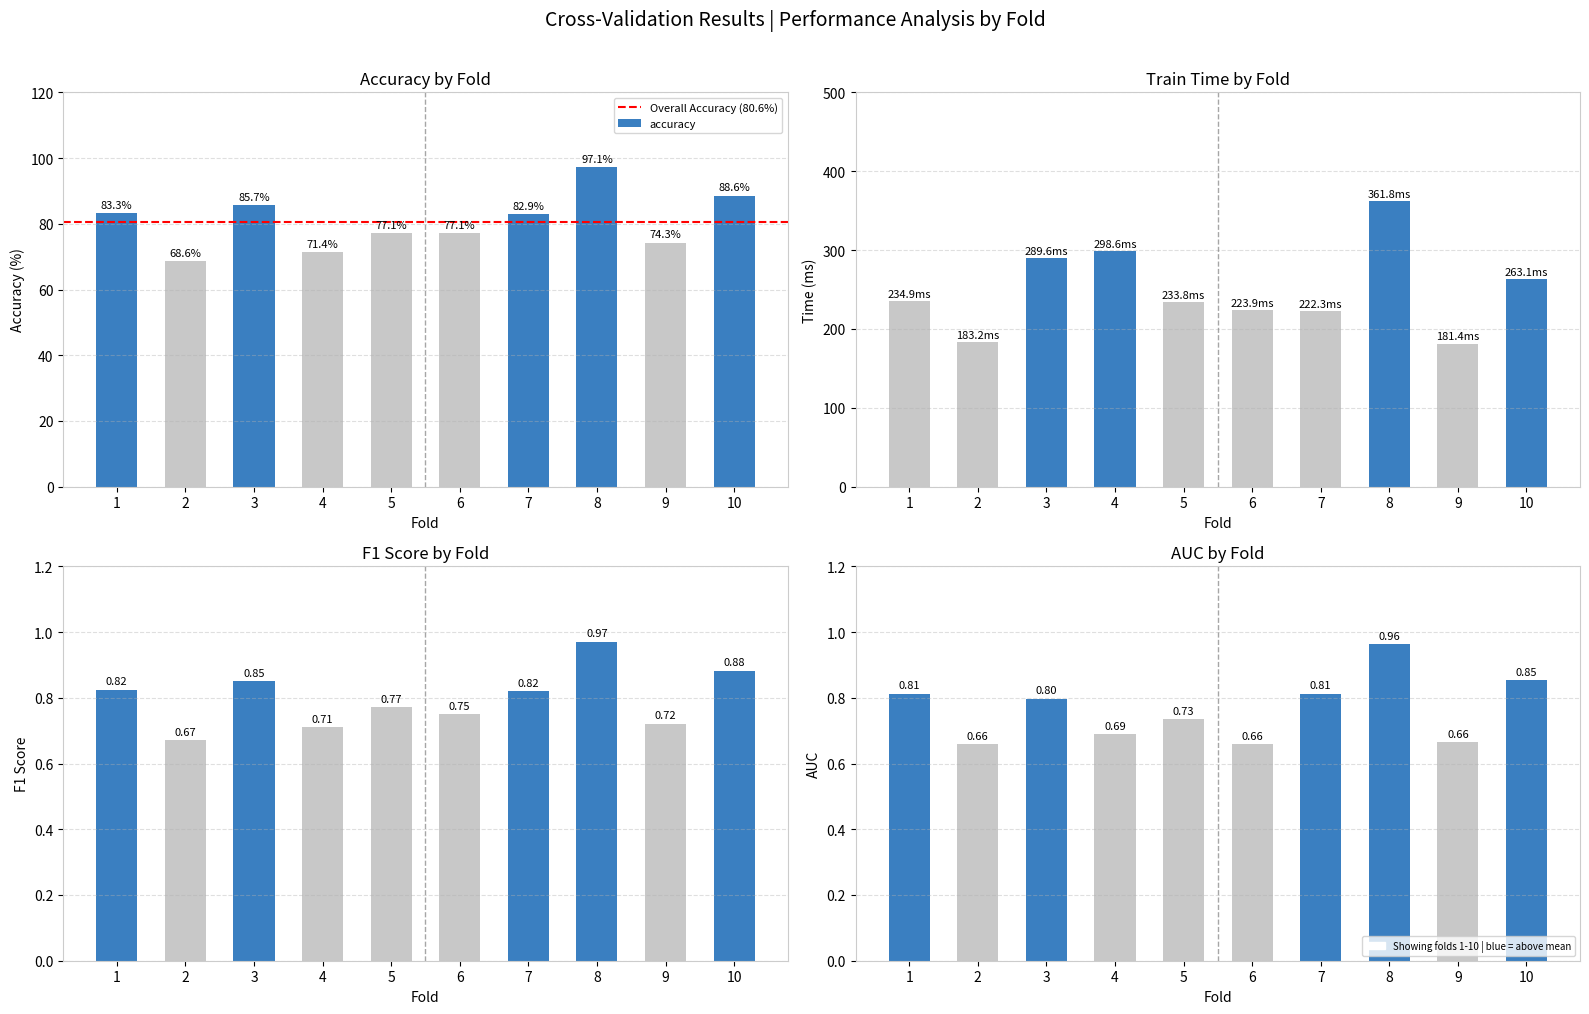

What is the value of the f1_score bar at the 1st from the left?

0.8